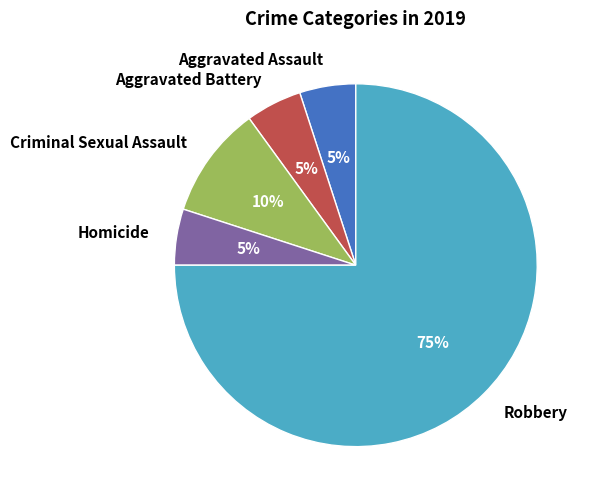

Do Homicide and Aggravated Assault together represent more than half of the pie?

No